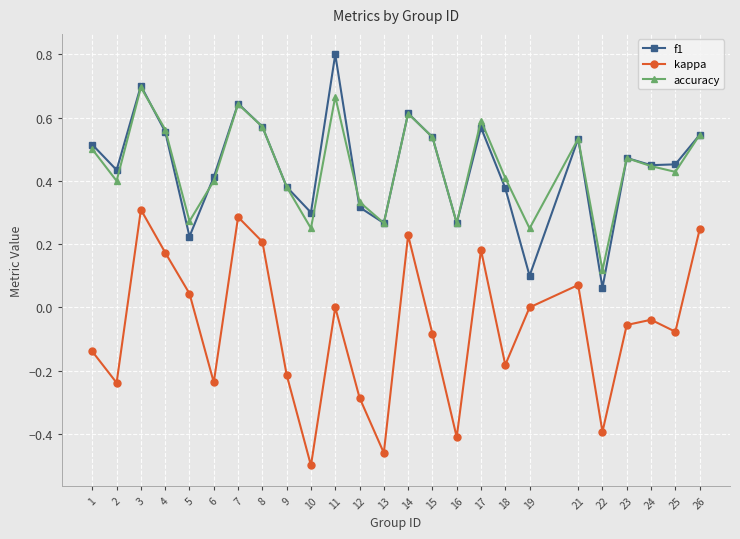

Which series changed the most between 1 and 9?

f1